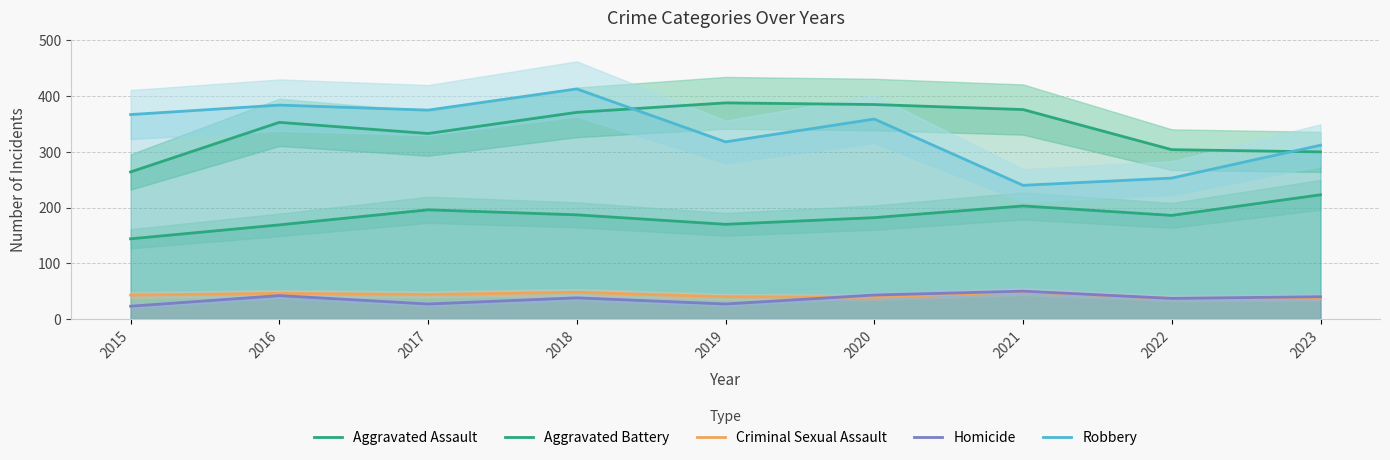

Rank the series at 2015 from highest to lowest value.

Robbery, Aggravated Battery, Aggravated Assault, Criminal Sexual Assault, Homicide